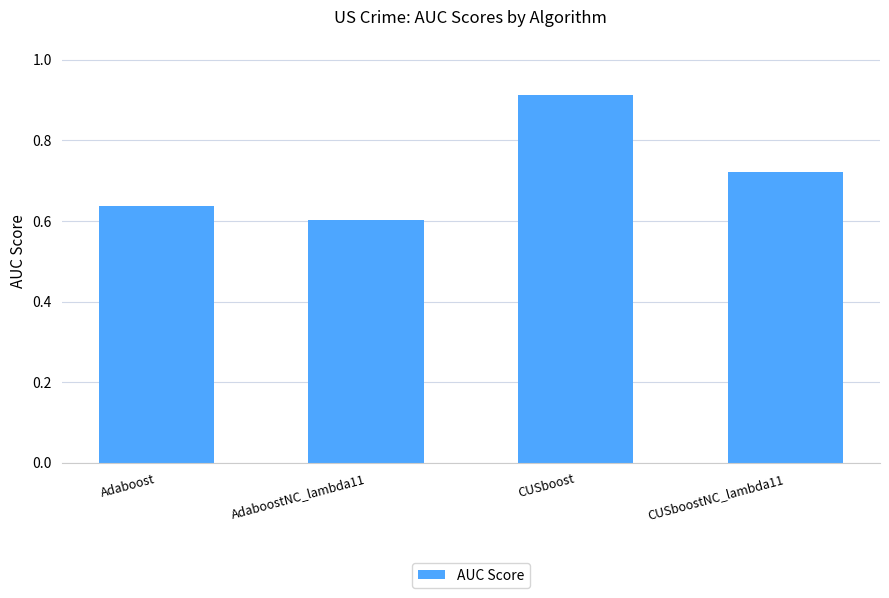

How many series are shown in this chart?

1